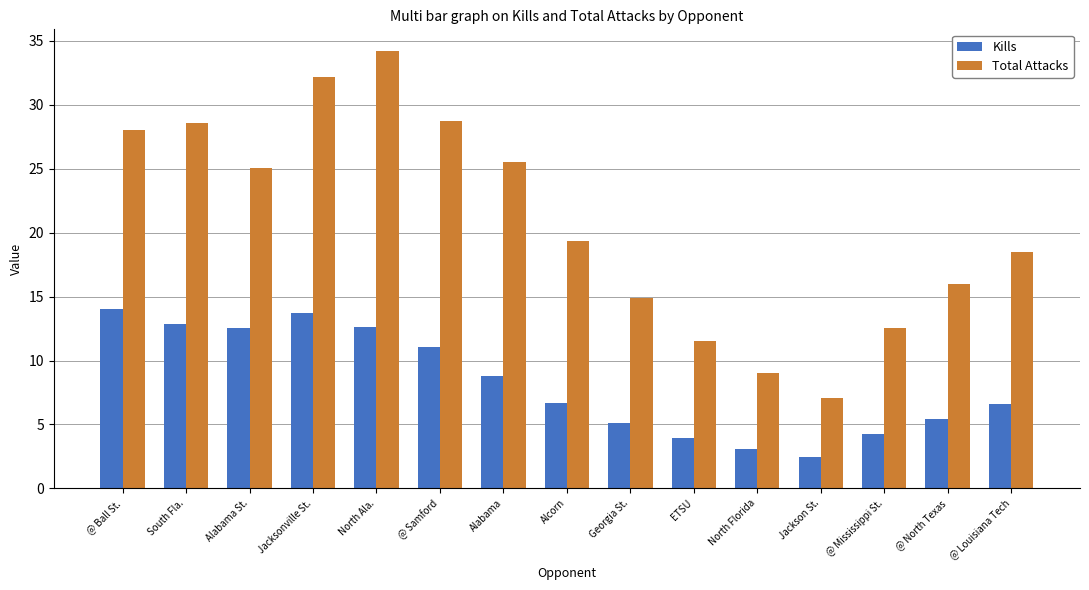

How many data points in Kills are less than 6?

6